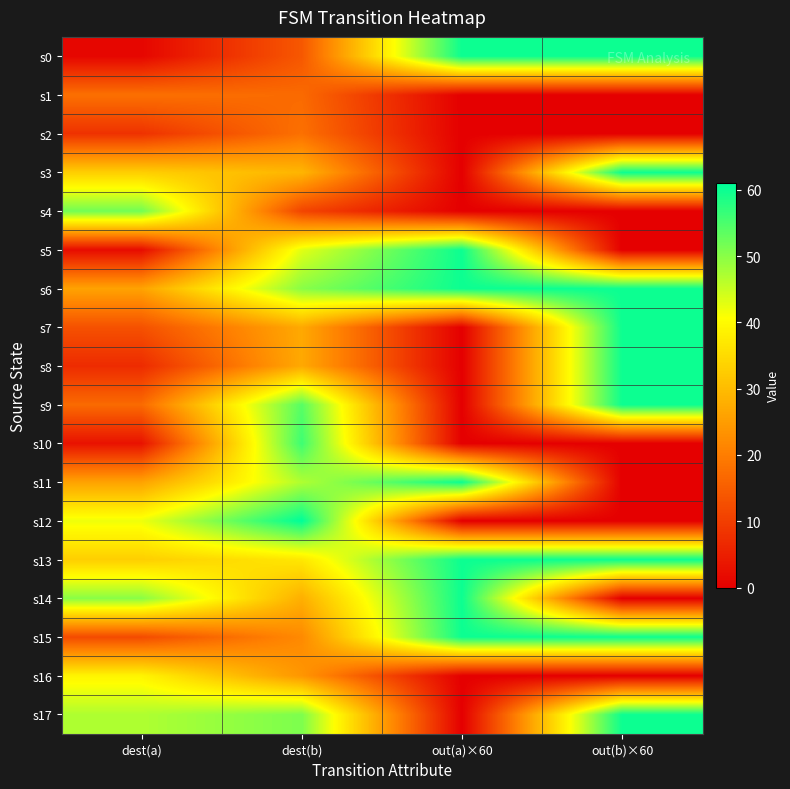

Between dest(a) and out(b)×60, which series saw the biggest shift?

s0